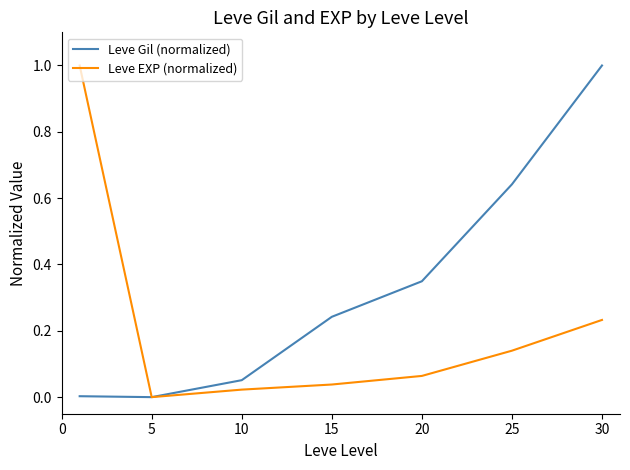

How many lines are shown in the chart?

2